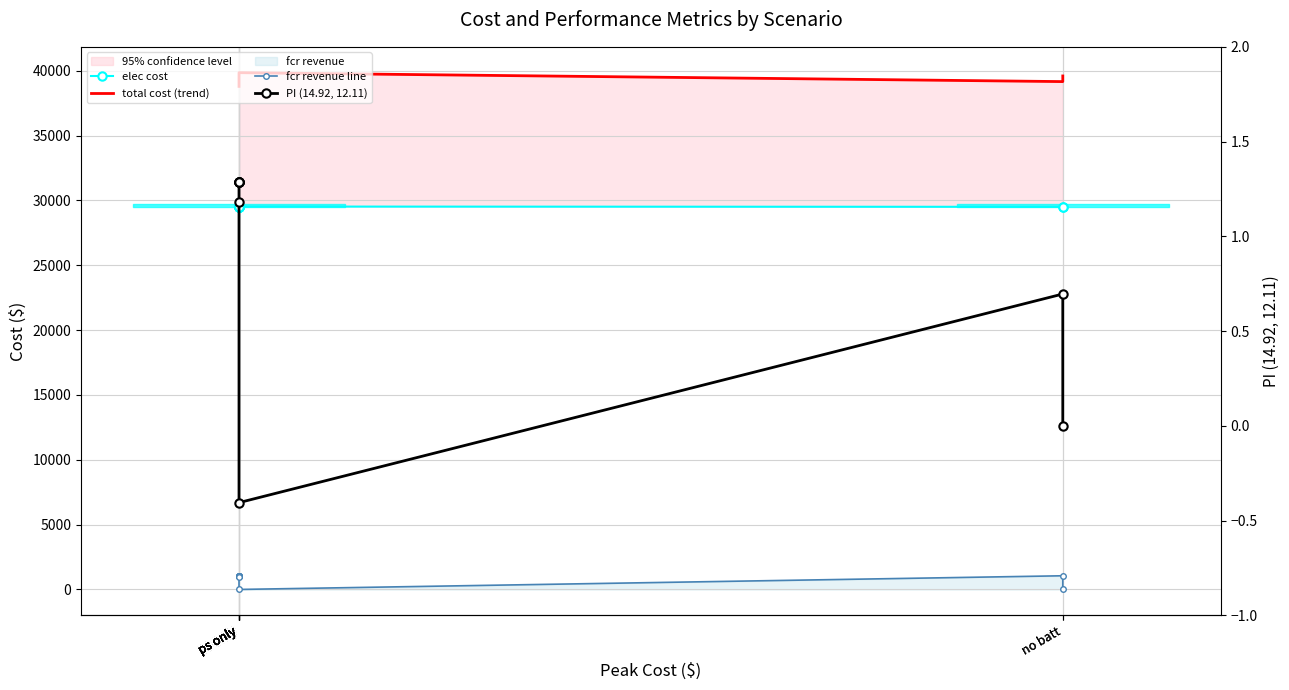

Reading right to left, extract all data points from this chart.

elec cost: no batt=29514.4	no batt=29509.4	ps only=29531.1	ps only=29527.8	ps only=29527.8	ps only=29527.8	ps only=29527.8	ps only=29527.8	ps only=29527.8
total cost (trend): no batt=39603.0	no batt=39168.0	ps only=39856.5	ps only=38865.1	ps only=38797.9	ps only=38797.9	ps only=38797.9	ps only=38797.9	ps only=38797.9
fcr revenue line: no batt=0.0	no batt=1055.3	ps only=0.0	ps only=988.1	ps only=1055.3	ps only=1055.3	ps only=1055.3	ps only=1055.3	ps only=1055.3
PI (14.92, 12.11): no batt=0.0	no batt=0.7	ps only=-0.4	ps only=1.2	ps only=1.3	ps only=1.3	ps only=1.3	ps only=1.3	ps only=1.3